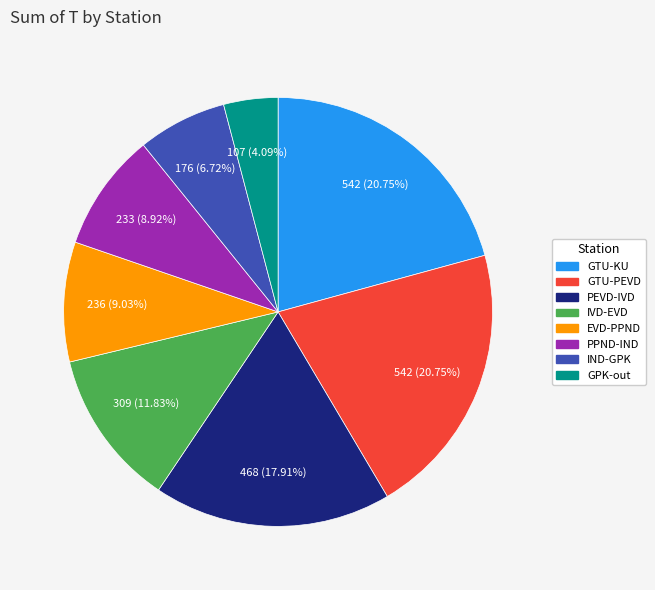

To the nearest percent, what portion does PPND-IND represent?

9%